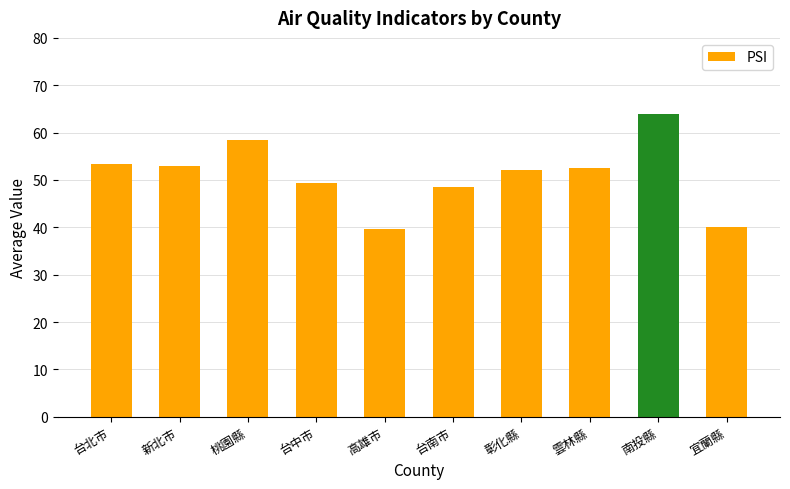

Is it true that the value at 宜蘭縣 is 62.3?

False